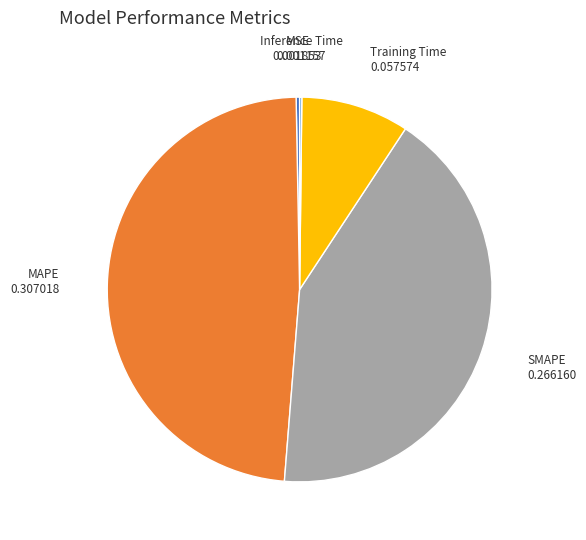

Is the sum of MSE and Training Time greater than half?

No